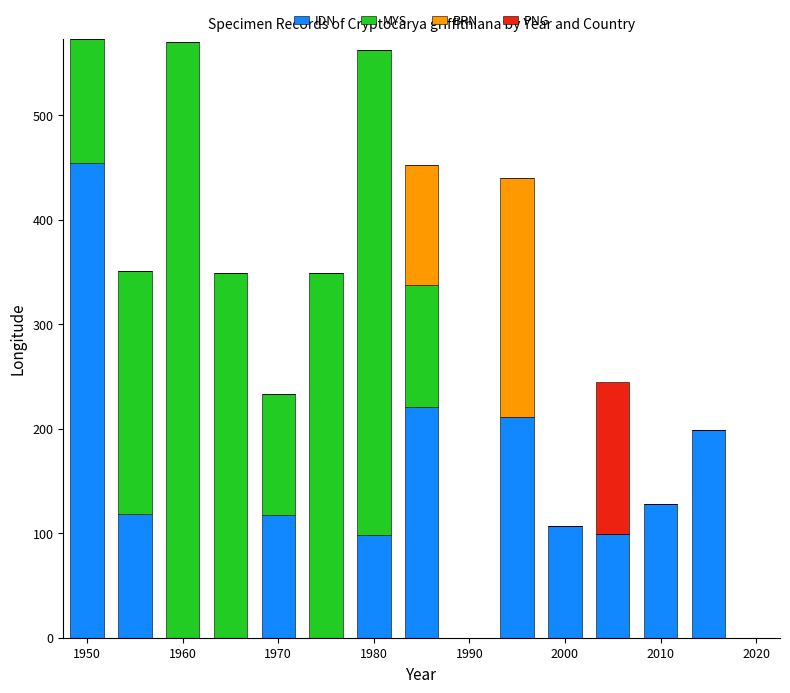

How many data points in IDN are above 106?

8